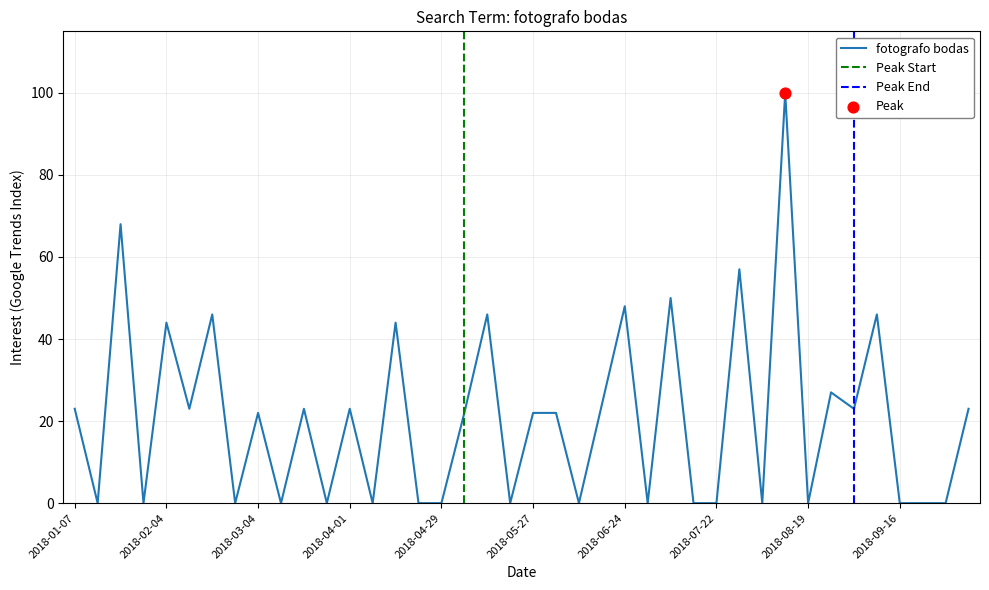

Between 2018-09-16 and 2018-05-20, which is larger?

2018-09-16